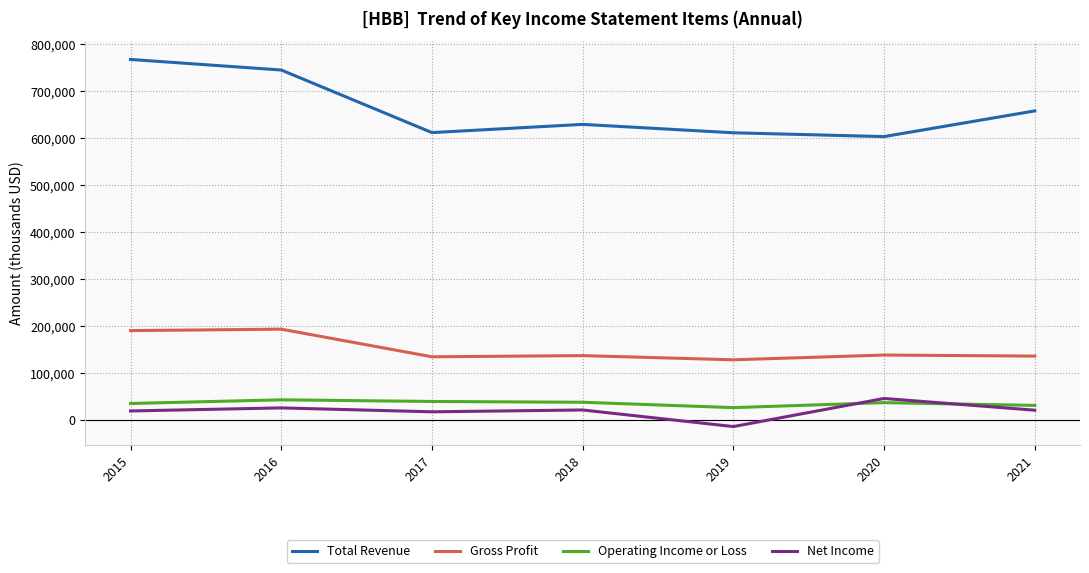

Which series has the largest range (max minus min)?

Total Revenue